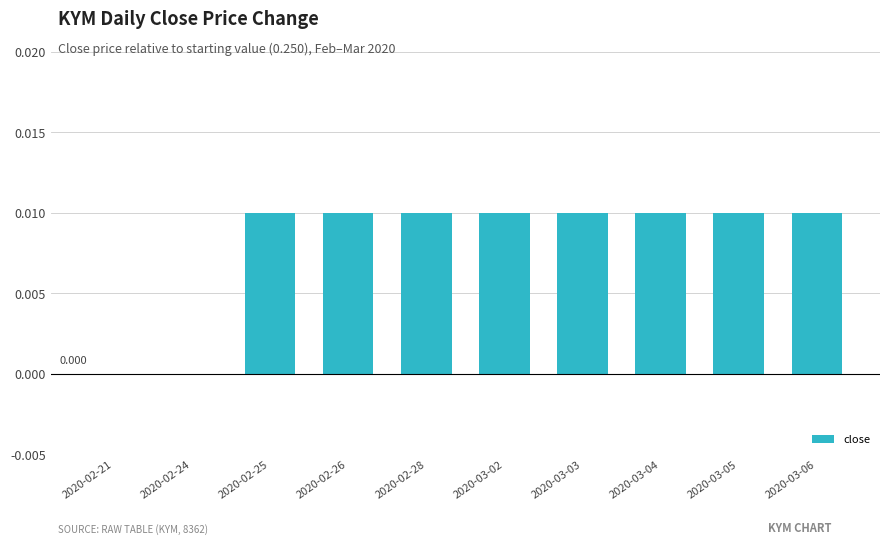

What is the label of the 5th bar from the right?

2020-03-02